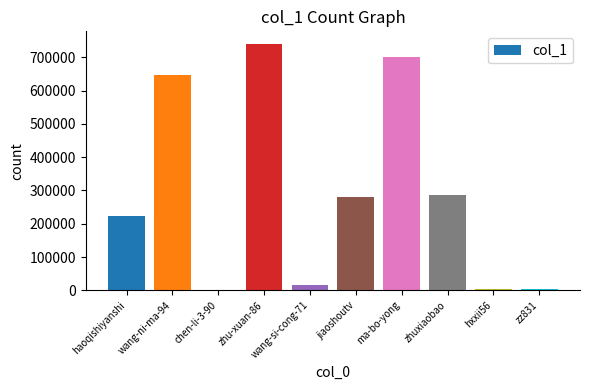

What is the average value?

290411